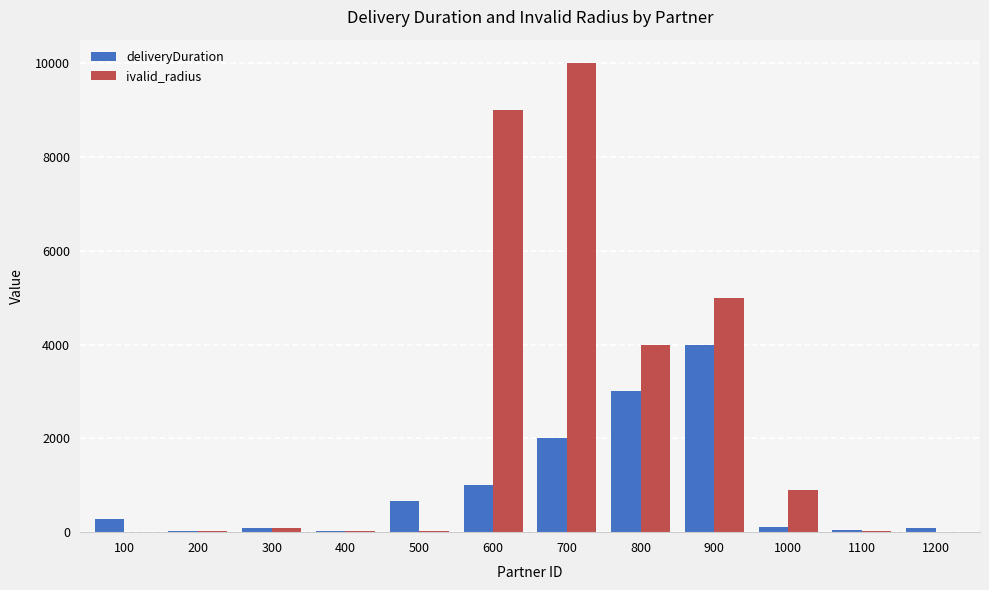

What are all the series names shown in the legend?

deliveryDuration, ivalid_radius